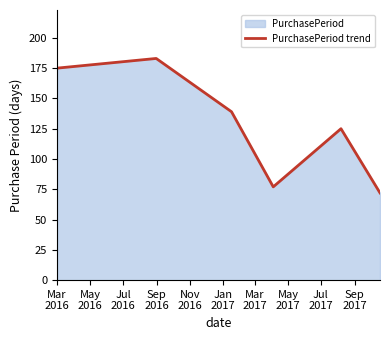

What is the greatest value displayed?

183